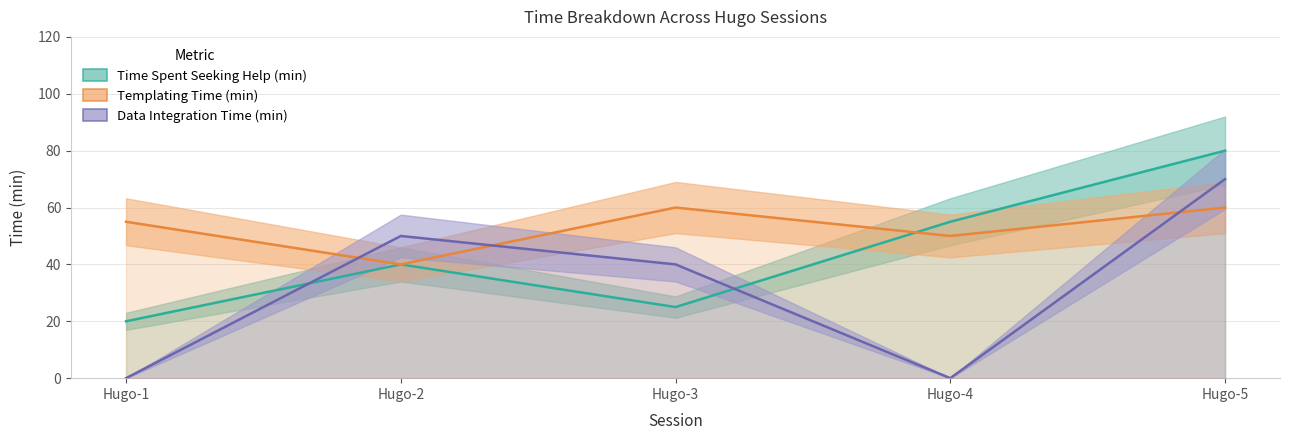

What is the spread (max minus min) of values at Hugo-2?

10